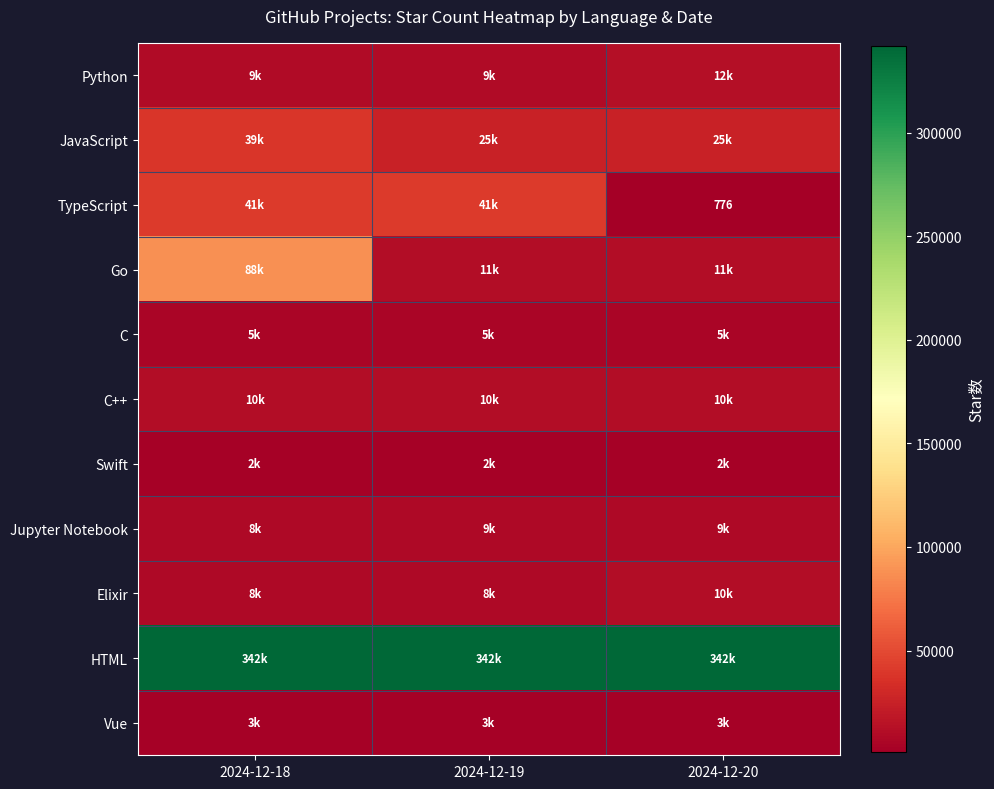

Read the Go value at 2024-12-19.

10960